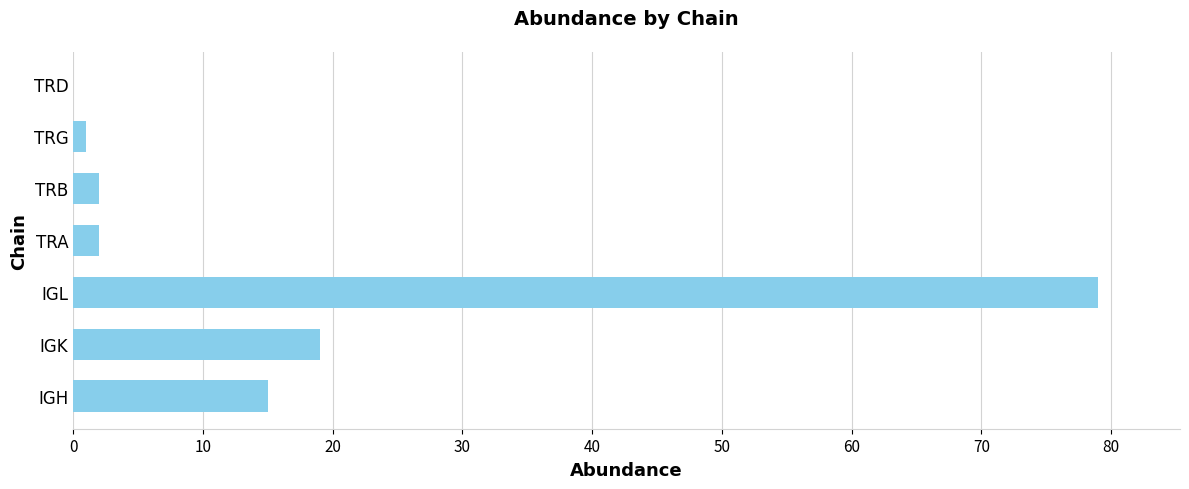

How many positive values are there?

6